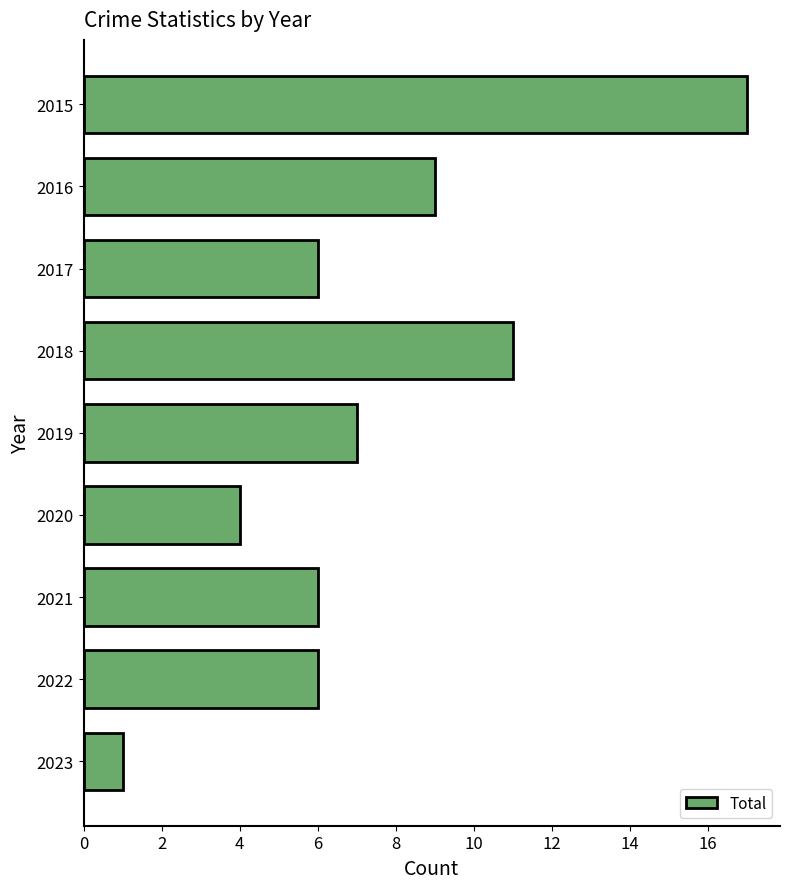

The value at 2023 is 1. True or false?

True